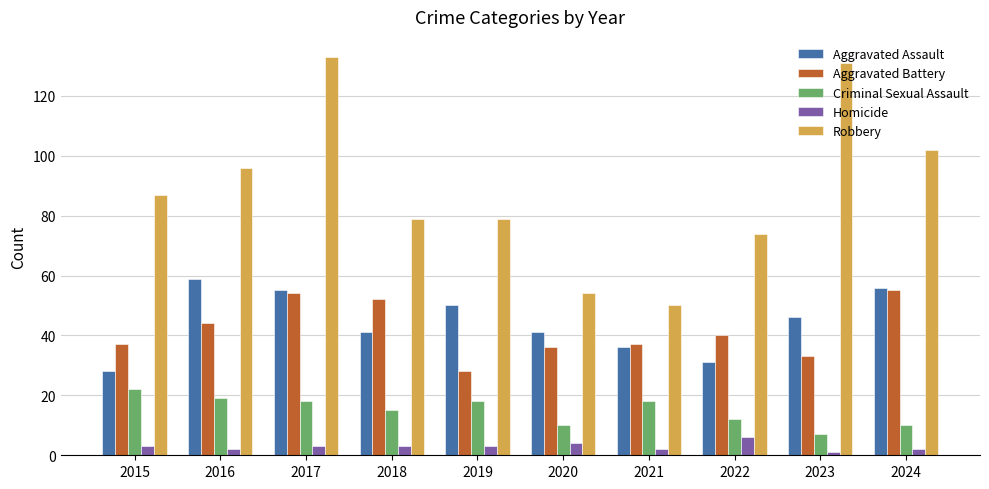

What is the minimum value for Homicide?

1